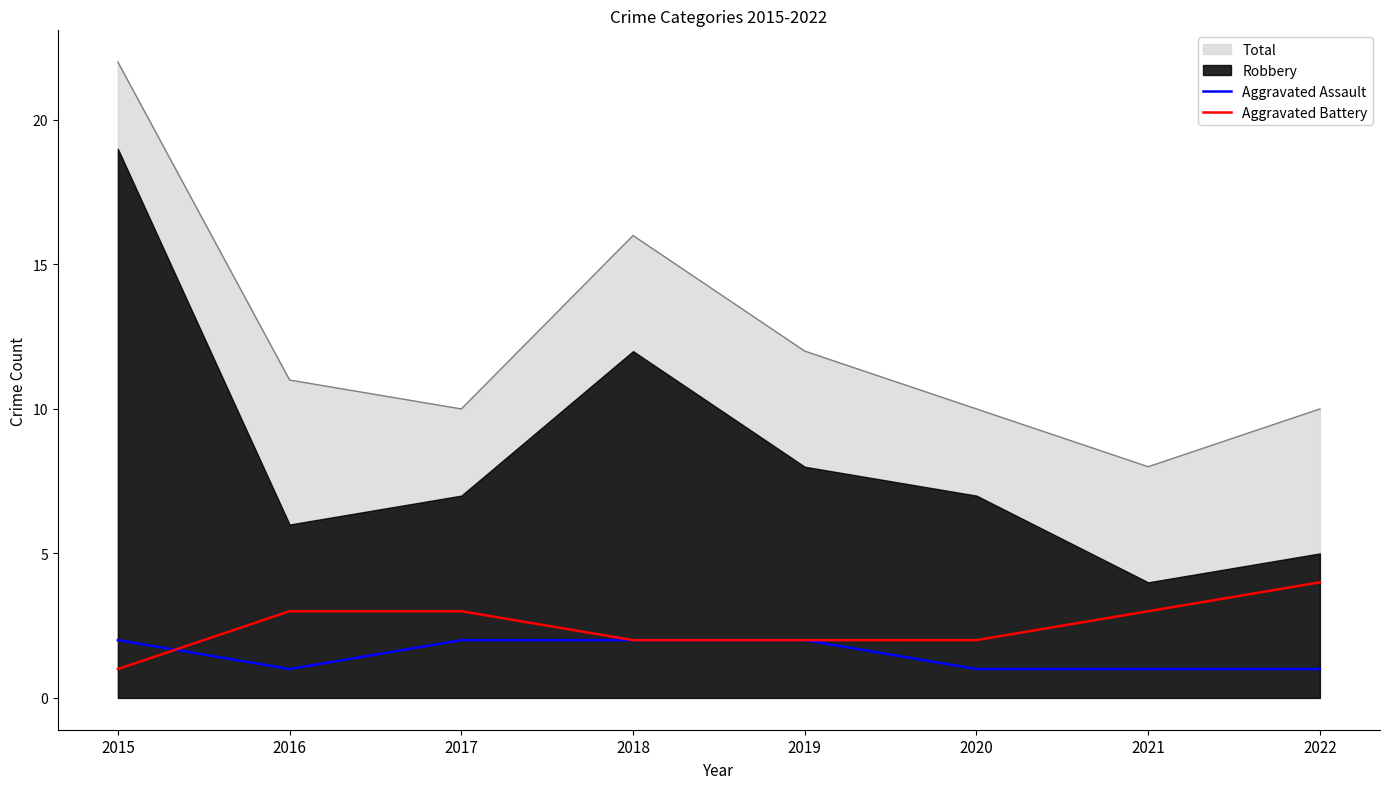

Reading left to right, extract all data points from this chart.

Aggravated Assault: 2	1	2	2	2	1	1	1
Aggravated Battery: 1	3	3	2	2	2	3	4